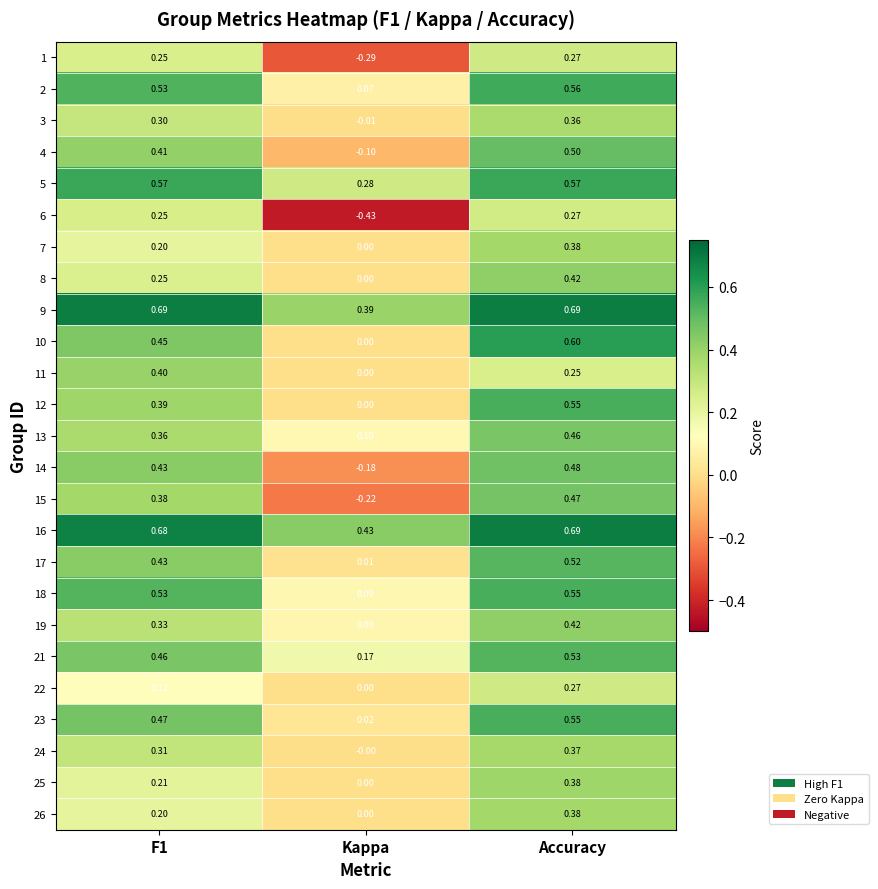

Where is 16 nearest to the value 0?

Kappa